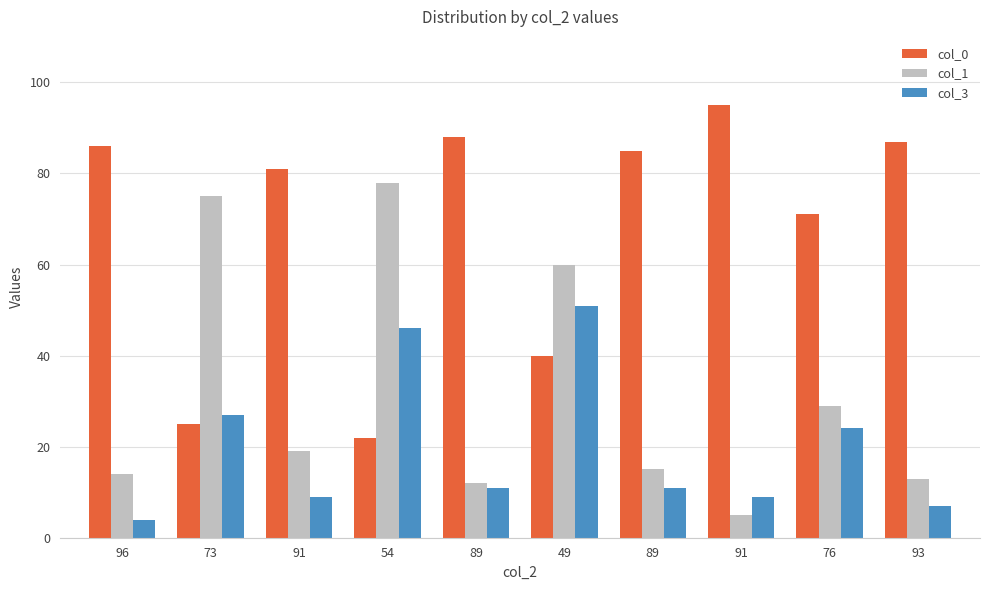

The value of col_3 at 49 is 51. True or false?

True